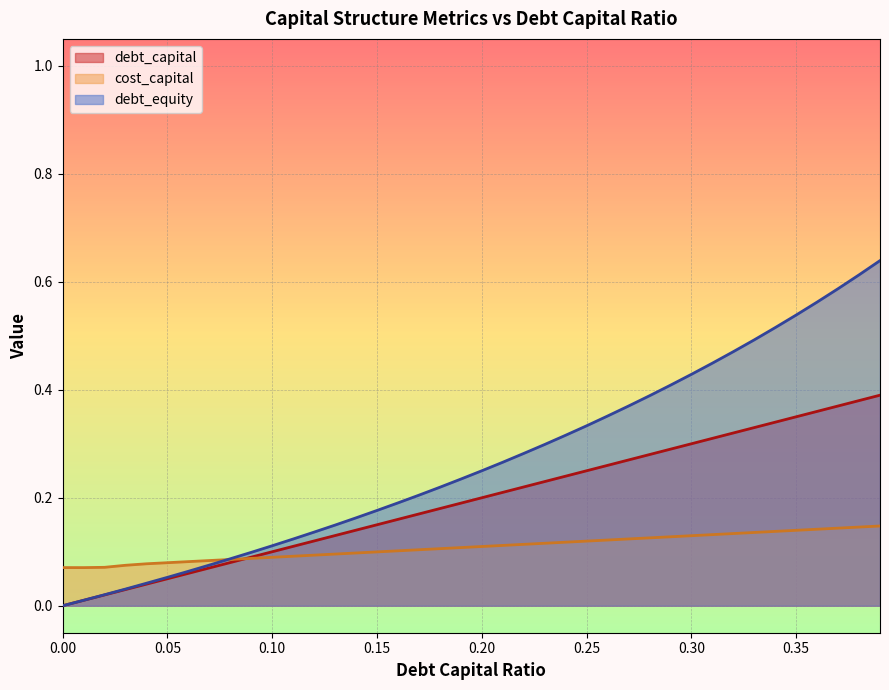

Reading left to right, list all the values displayed in this chart.

debt_capital: 0.0=0.0	0.01=0.0	0.02=0.0	0.03=0.0	0.04=0.0	0.05=0.1	0.06=0.1	0.07=0.1	0.08=0.1	0.09=0.1	0.1=0.1	0.11=0.1	0.12=0.1	0.13=0.1	0.14=0.1	0.15=0.1	0.16=0.2	0.17=0.2	0.18=0.2	0.19=0.2	0.2=0.2	0.21=0.2	0.22=0.2	0.23=0.2	0.24=0.2	0.25=0.2	0.26=0.3	0.27=0.3	0.28=0.3	0.29=0.3	0.3=0.3	0.31=0.3	0.32=0.3	0.33=0.3	0.34=0.3	0.35=0.3	0.36=0.4	0.37=0.4	0.38=0.4	0.39=0.4
cost_capital: 0.0=0.1	0.01=0.1	0.02=0.1	0.03=0.1	0.04=0.1	0.05=0.1	0.06=0.1	0.07=0.1	0.08=0.1	0.09=0.1	0.1=0.1	0.11=0.1	0.12=0.1	0.13=0.1	0.14=0.1	0.15=0.1	0.16=0.1	0.17=0.1	0.18=0.1	0.19=0.1	0.2=0.1	0.21=0.1	0.22=0.1	0.23=0.1	0.24=0.1	0.25=0.1	0.26=0.1	0.27=0.1	0.28=0.1	0.29=0.1	0.3=0.1	0.31=0.1	0.32=0.1	0.33=0.1	0.34=0.1	0.35=0.1	0.36=0.1	0.37=0.1	0.38=0.1	0.39=0.1
debt_equity: 0.0=0.0	0.01=0.0	0.02=0.0	0.03=0.0	0.04=0.0	0.05=0.1	0.06=0.1	0.07=0.1	0.08=0.1	0.09=0.1	0.1=0.1	0.11=0.1	0.12=0.1	0.13=0.1	0.14=0.2	0.15=0.2	0.16=0.2	0.17=0.2	0.18=0.2	0.19=0.2	0.2=0.2	0.21=0.3	0.22=0.3	0.23=0.3	0.24=0.3	0.25=0.3	0.26=0.4	0.27=0.4	0.28=0.4	0.29=0.4	0.3=0.4	0.31=0.4	0.32=0.5	0.33=0.5	0.34=0.5	0.35=0.5	0.36=0.6	0.37=0.6	0.38=0.6	0.39=0.6